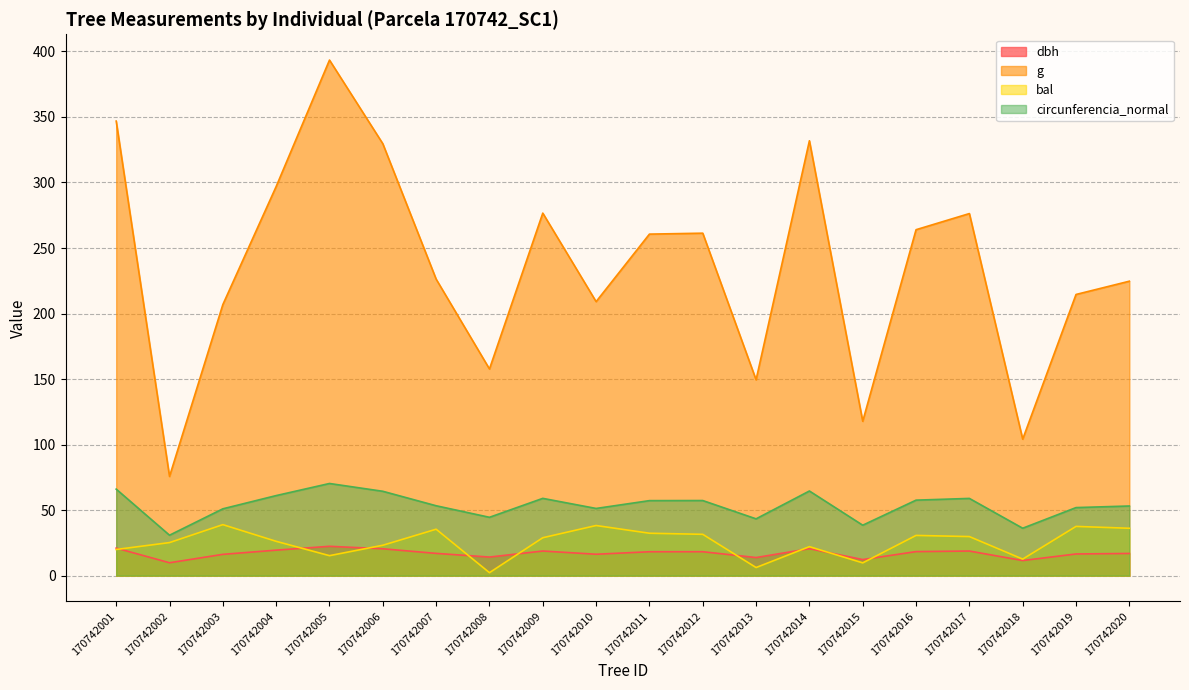

True or false: circunferencia_normal and g intersect in this chart.

False